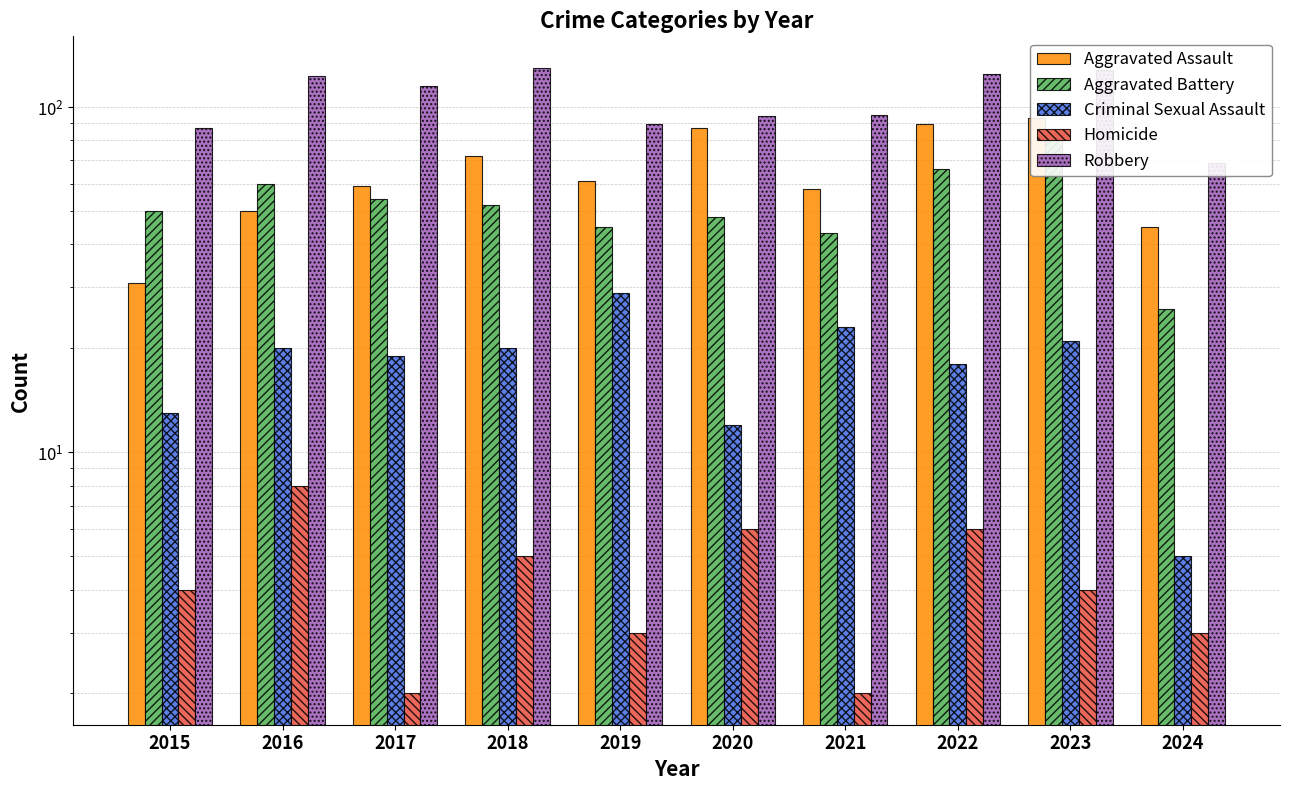

At which label does Aggravated Battery first exceed 52?

2016